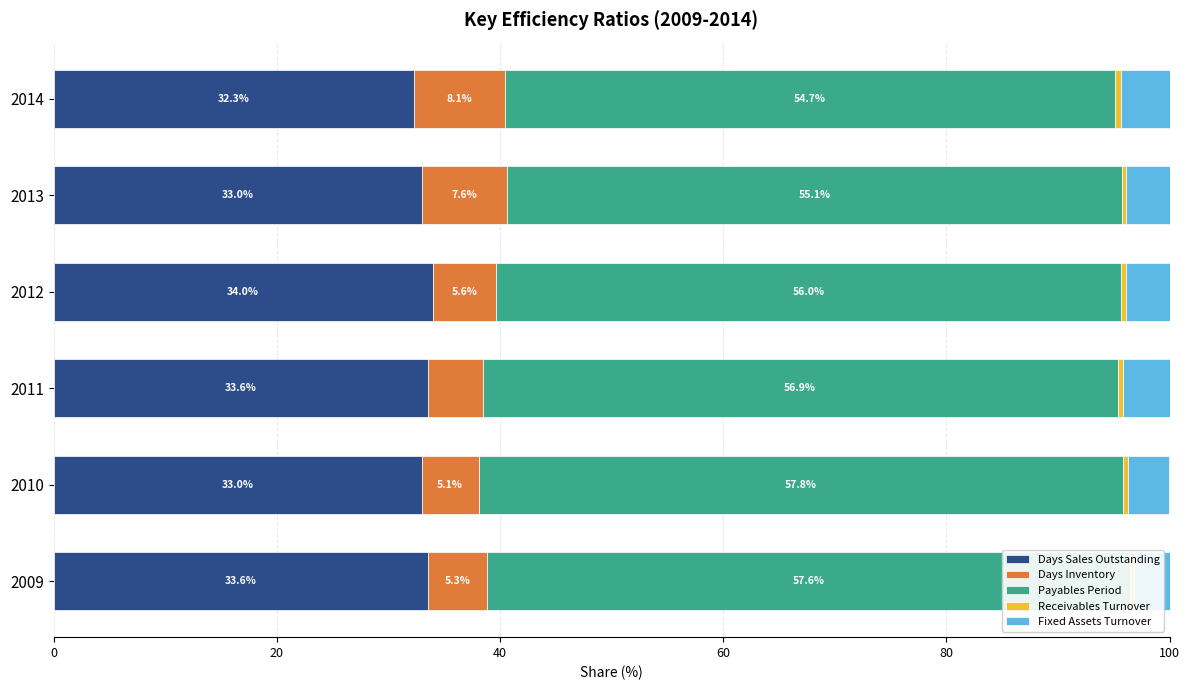

Does the chart contain any negative values?

No